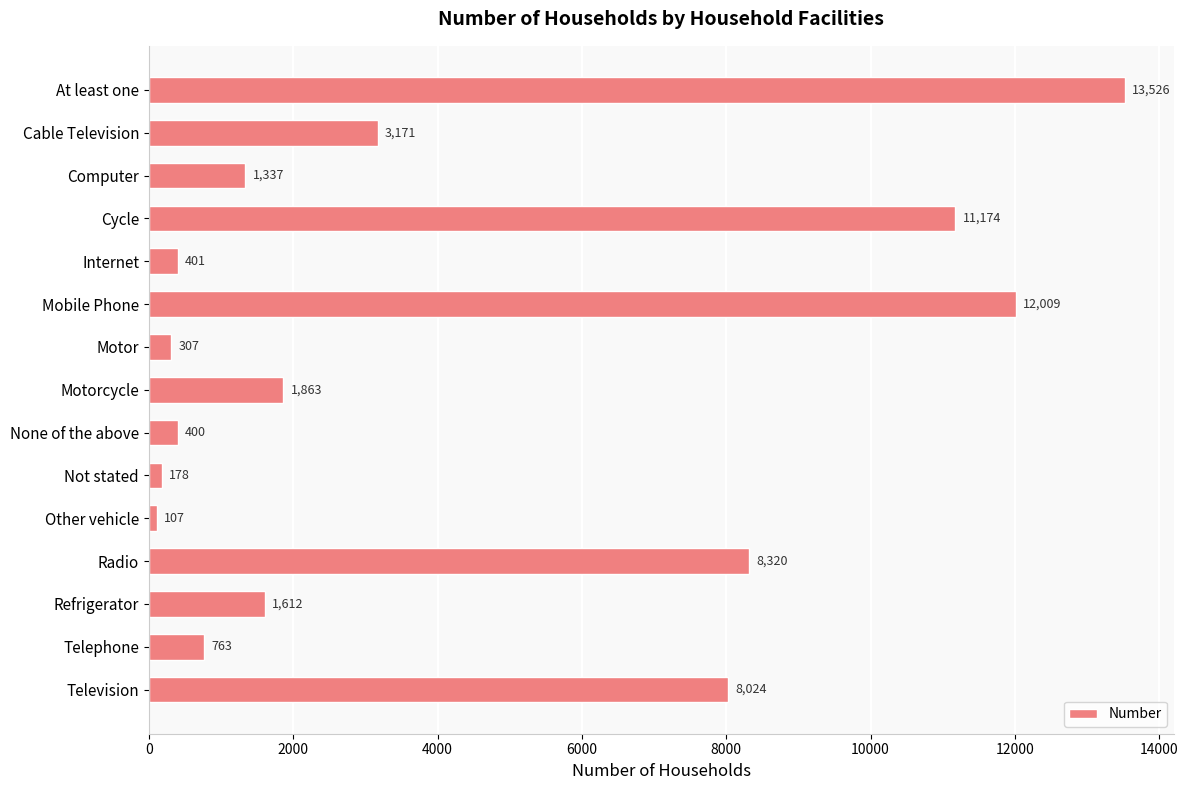

How many data points does each series have?

15